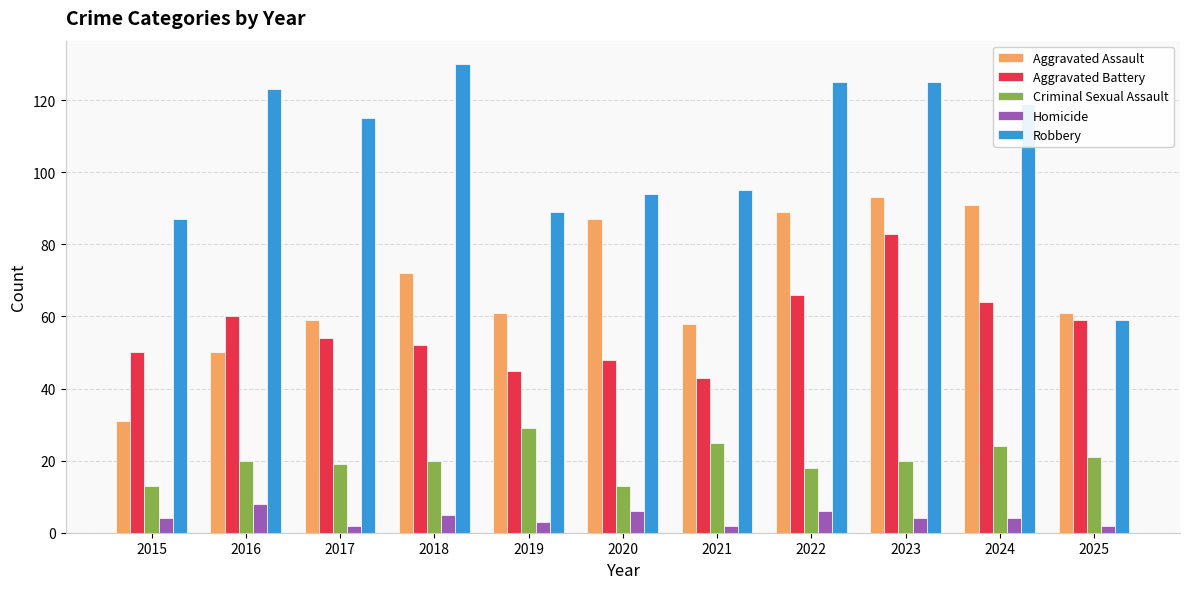

What is the value of the Robbery bar at the 8th from the left?

125